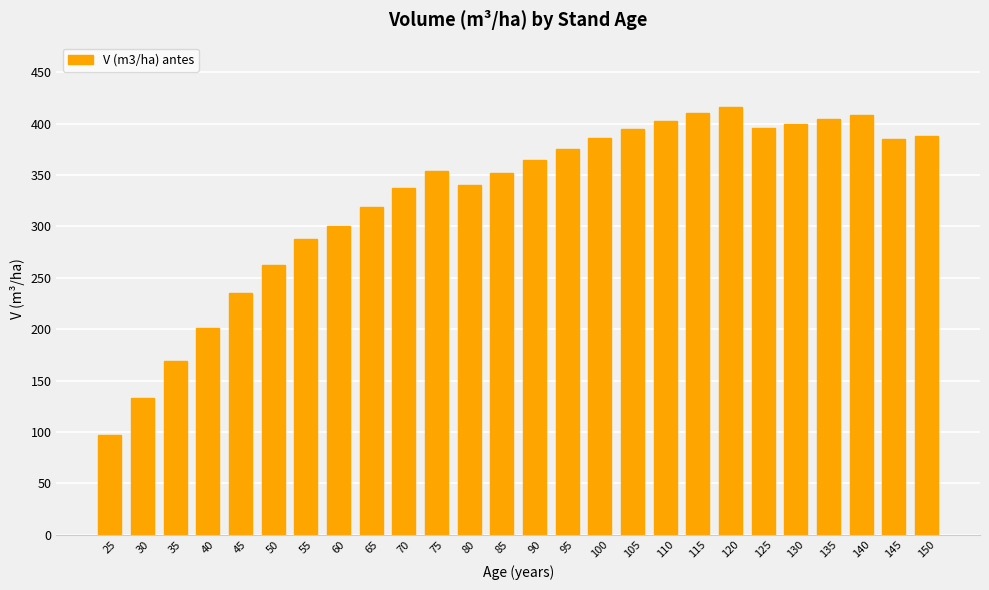

Which has a higher value, 25 or 90?

90